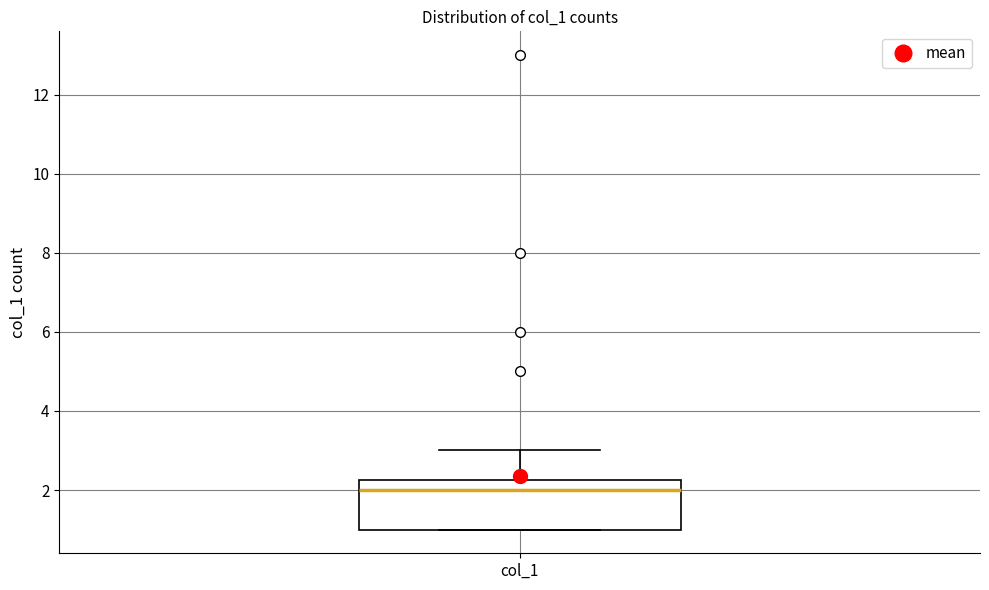

Where does the median line of the box for col_1 sit on the y-axis? The values are not printed on the chart, so give them approximately, as read against the axis.

2.0